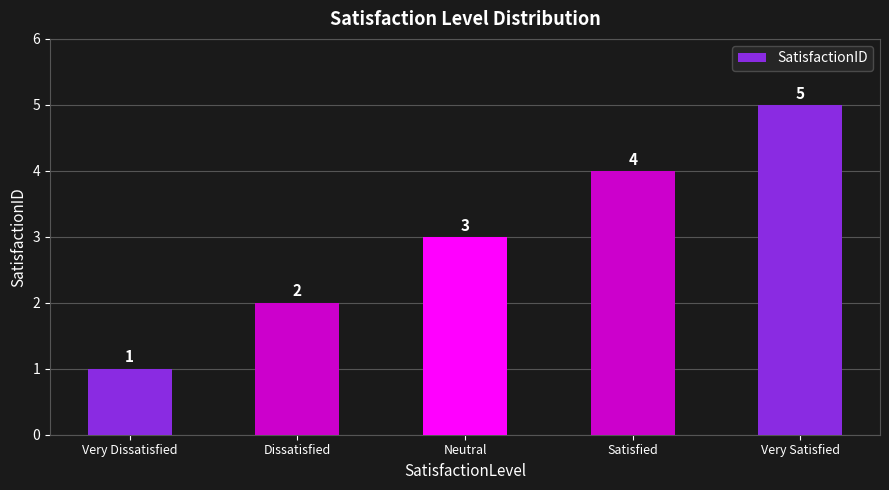

List the labels in order of value, smallest first.

Very Dissatisfied, Dissatisfied, Neutral, Satisfied, Very Satisfied